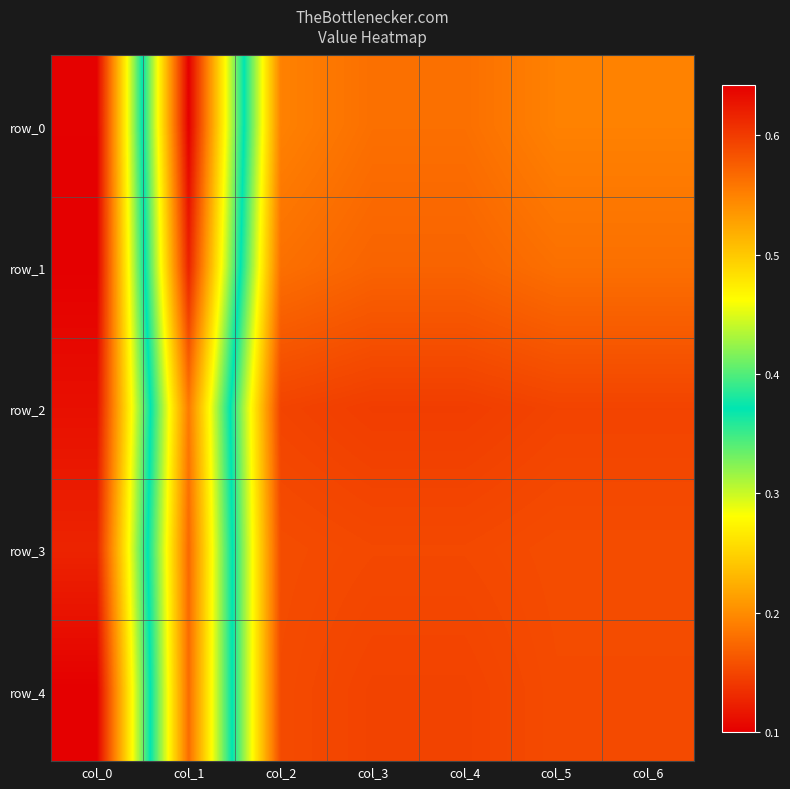

What is the sum of all row_2 values?

3.8